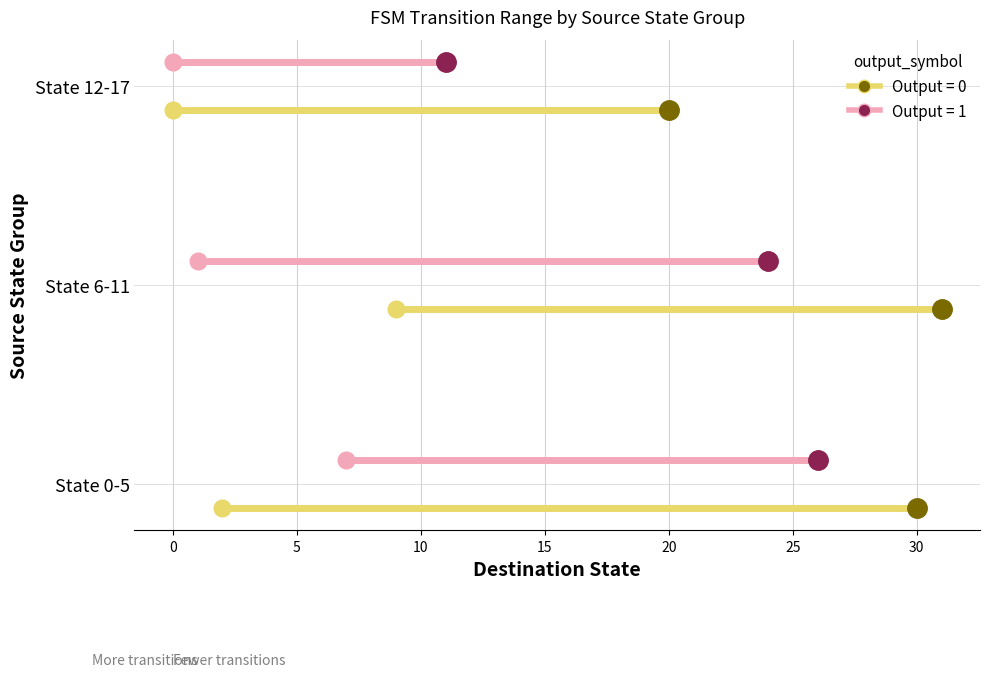

The value of Output=0 at 30 is -0.1. True or false?

False